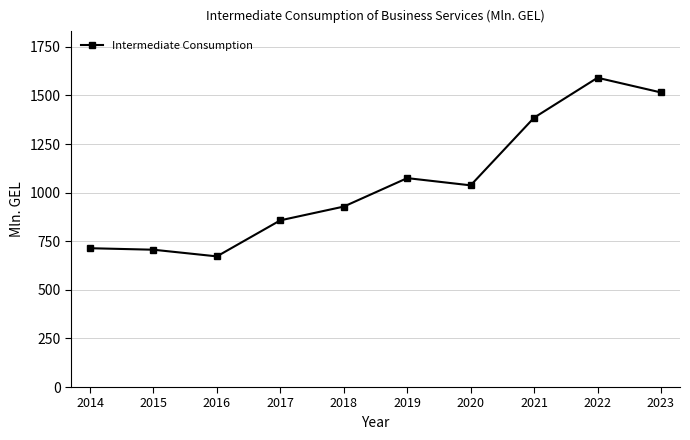

What is the value of the 8th point from the left?

1385.8